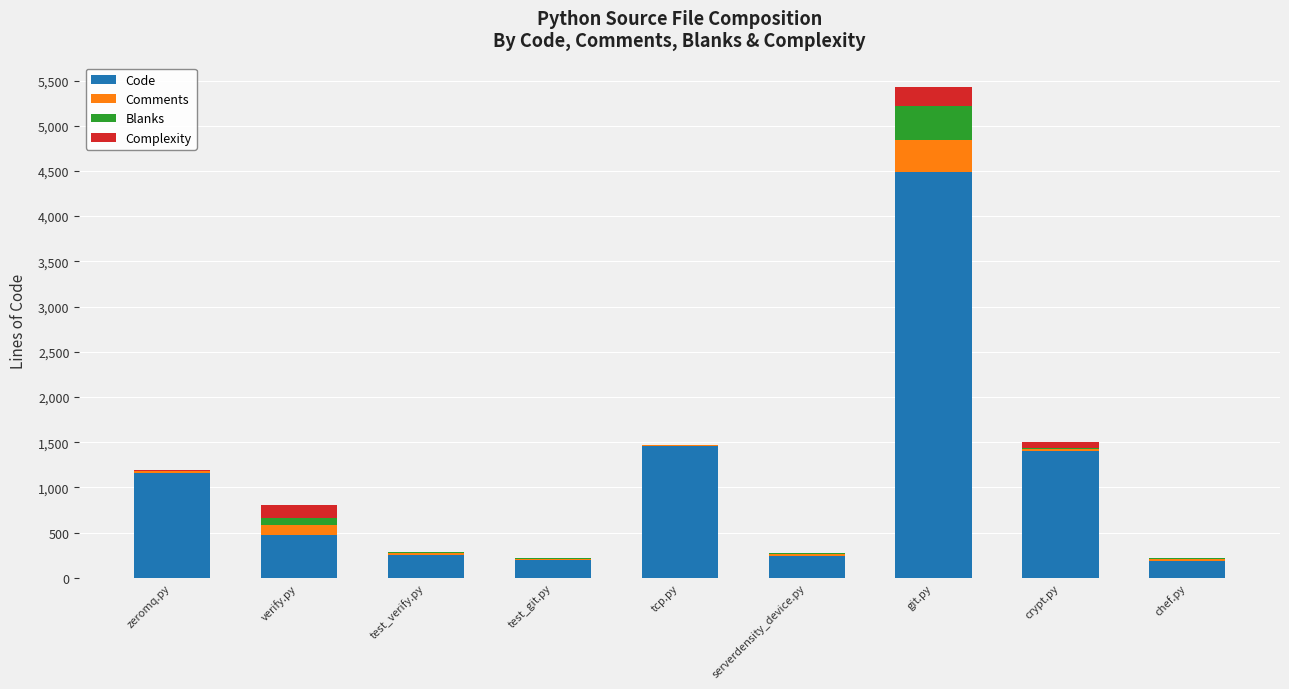

At which category is the sum across all series the highest?

git.py